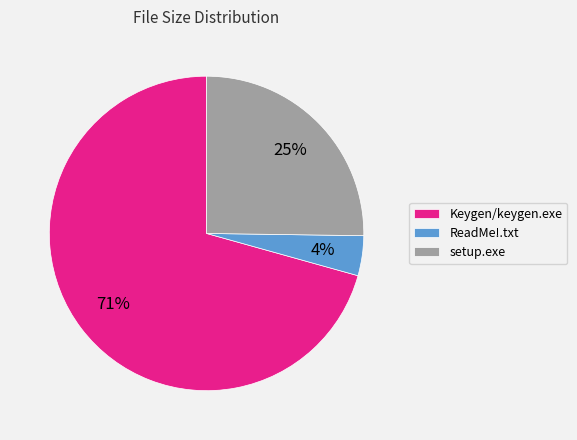

What is the smallest slice in the pie chart?

ReadMe!.txt